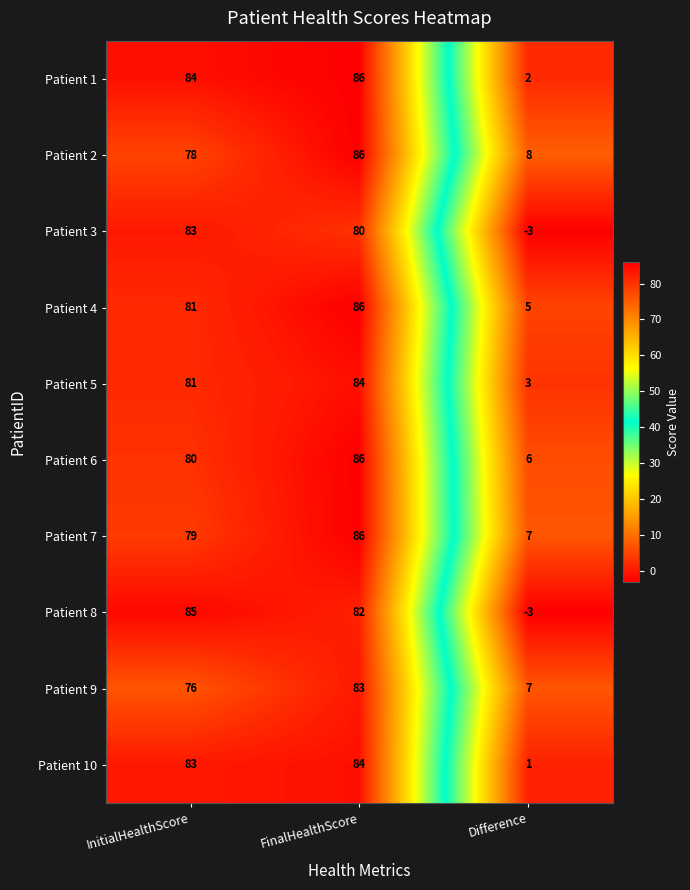

The Patient 8 series shows -1 at Difference. True or false?

False